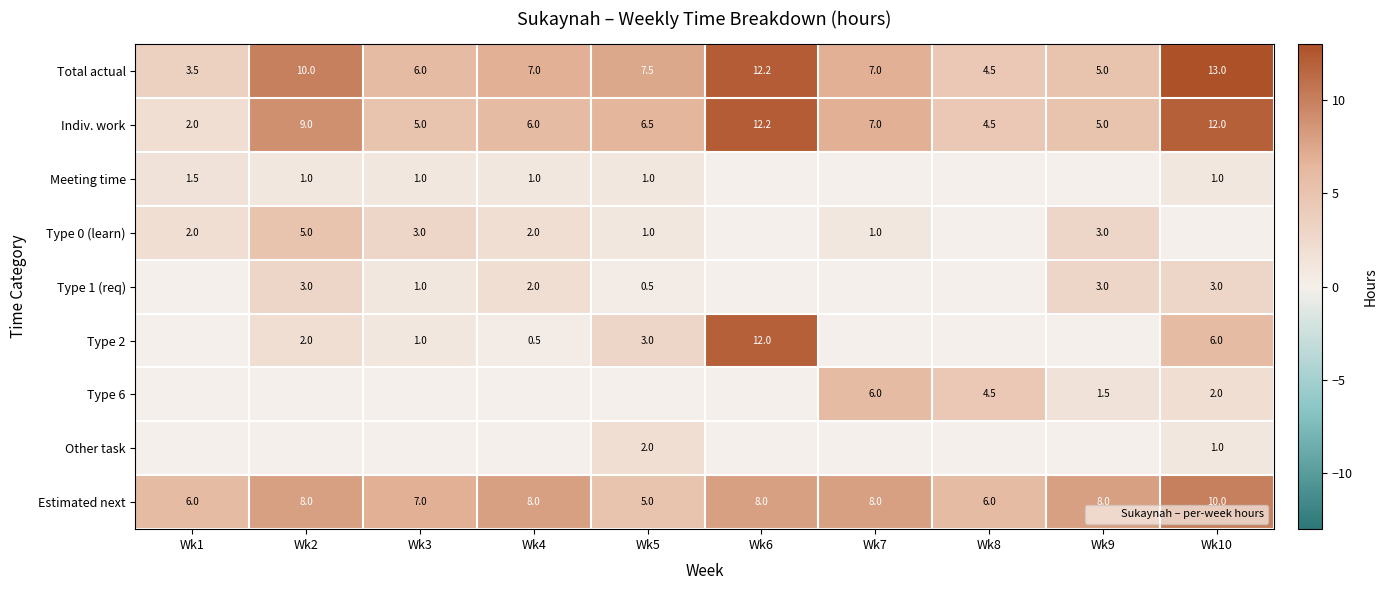

At how many categories does at least one series exceed 8?

3